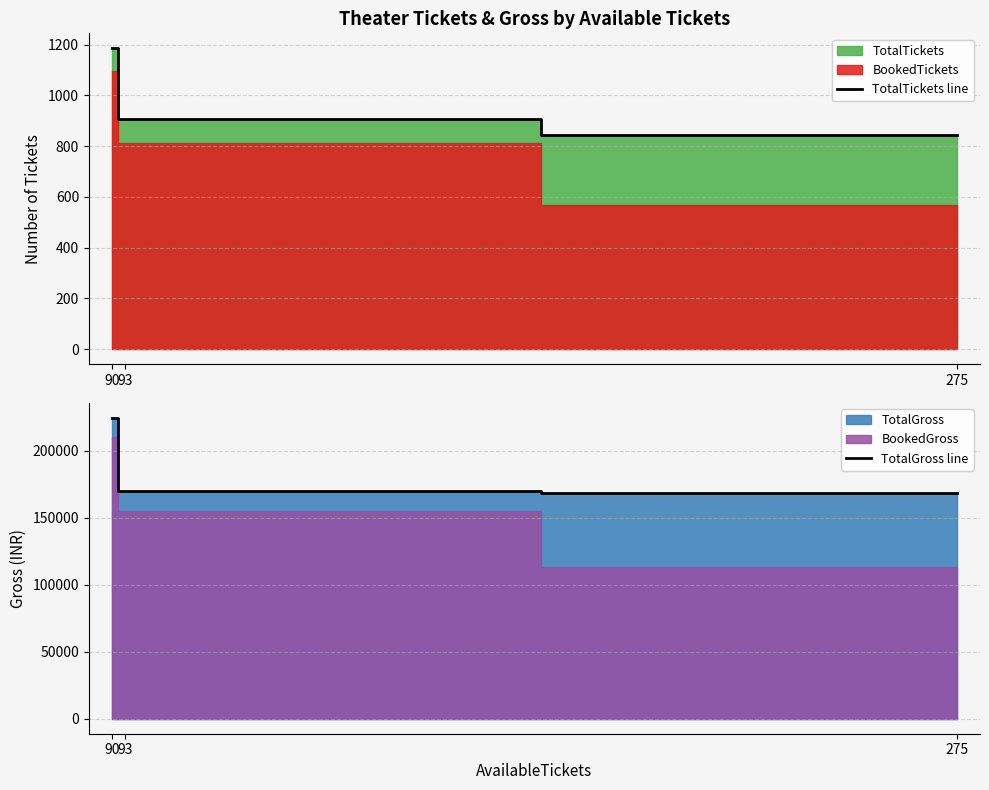

Which series changed the most between 90 and 93?

TotalGross line